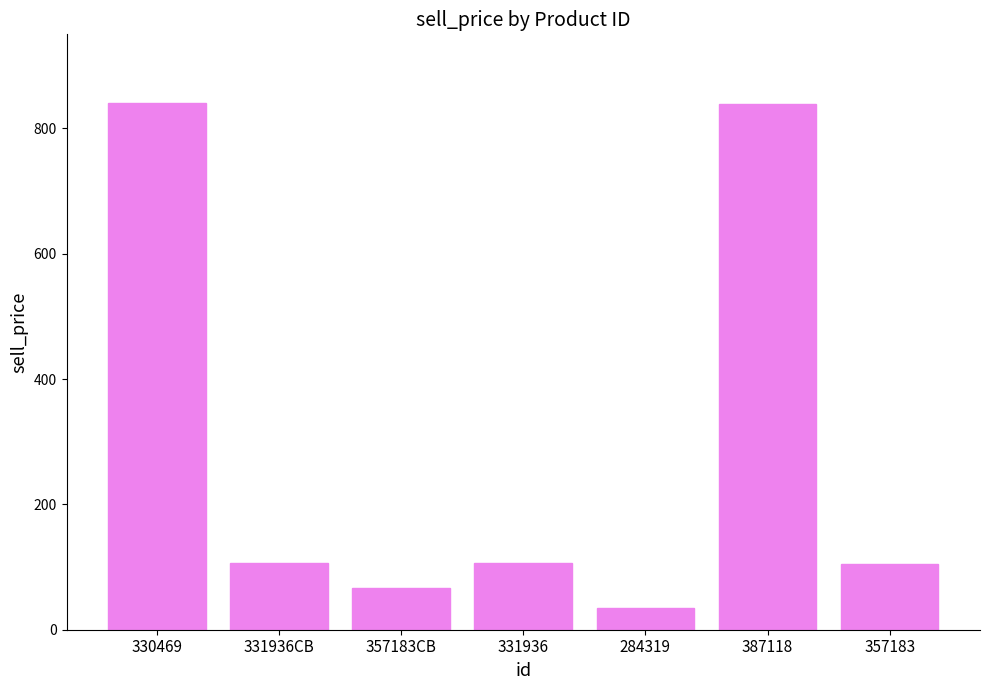

What is the change in value from 387118 to 357183?

-734